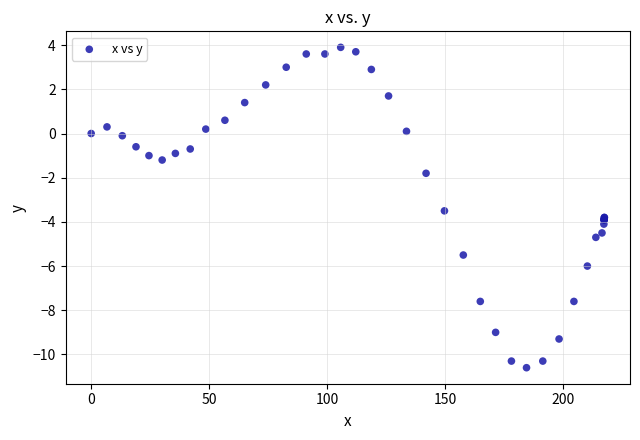

What Y value in the scatter plot is closest to -3?

-3.5